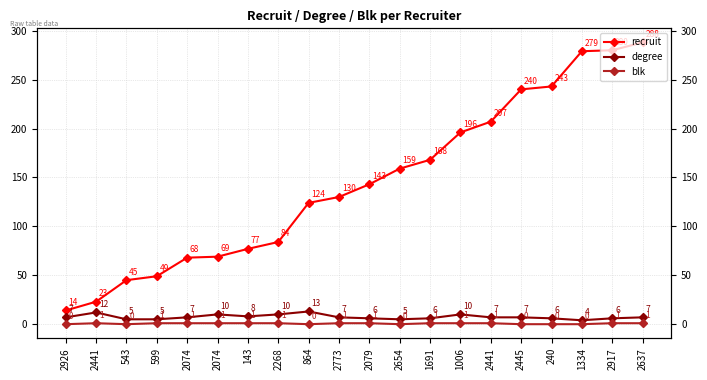

What are all the series names shown in the legend?

recruit, degree, blk